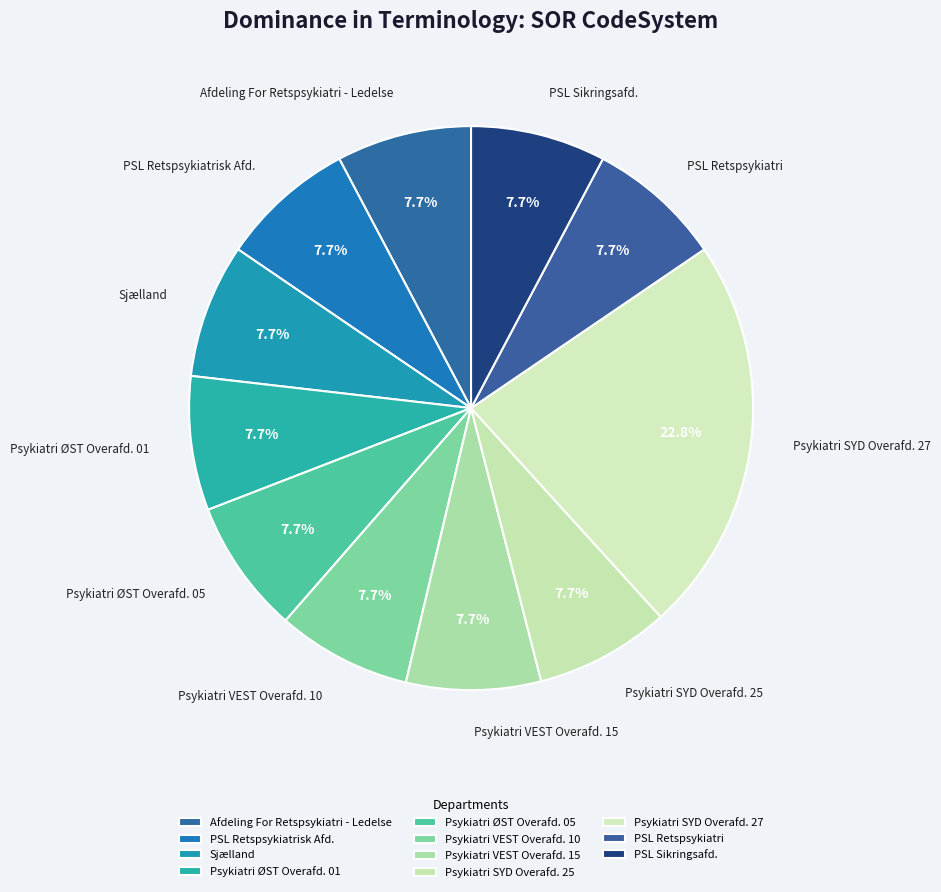

To the nearest percent, what is the difference between the largest and smallest slice percentages?

15%